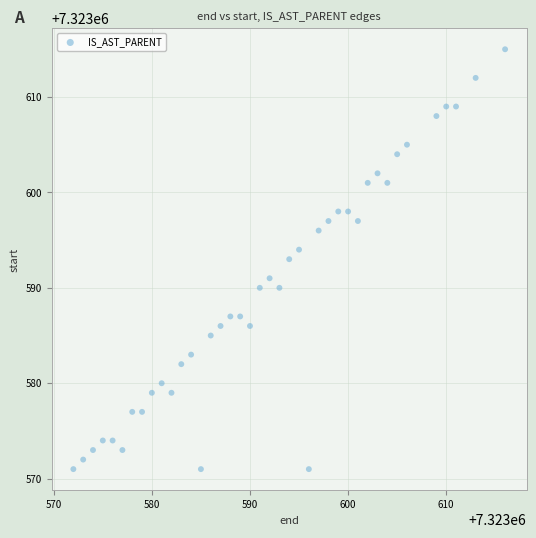

What is the range of Y values (max minus min)?

44